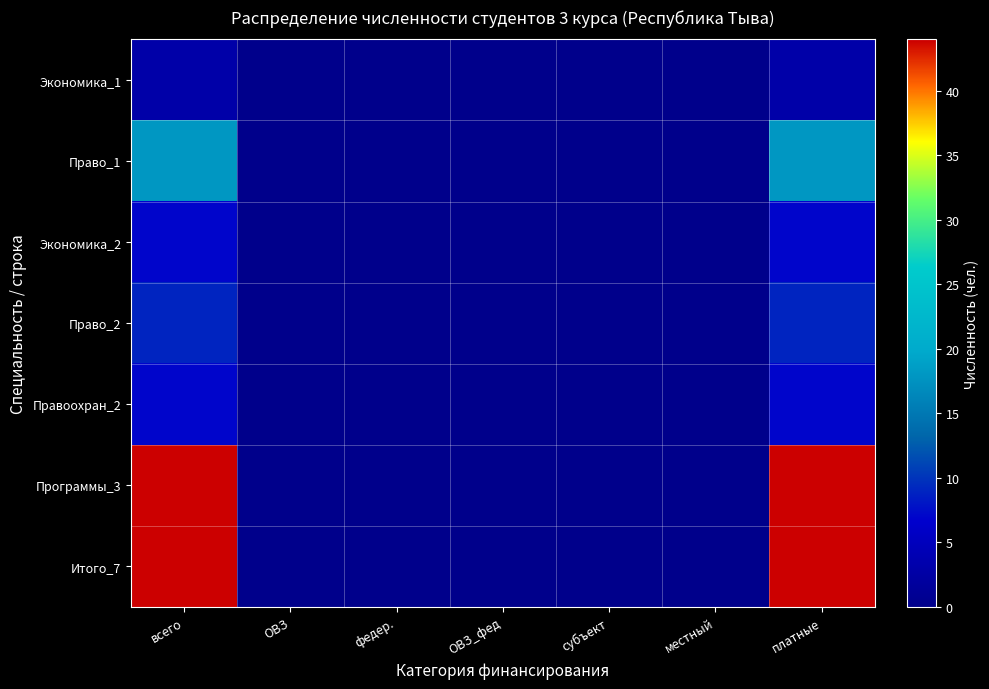

List the series in order of their peak value, lowest first.

Экономика_1, Экономика_2, Правоохран_2, Право_2, Право_1, Программы_3, Итого_7